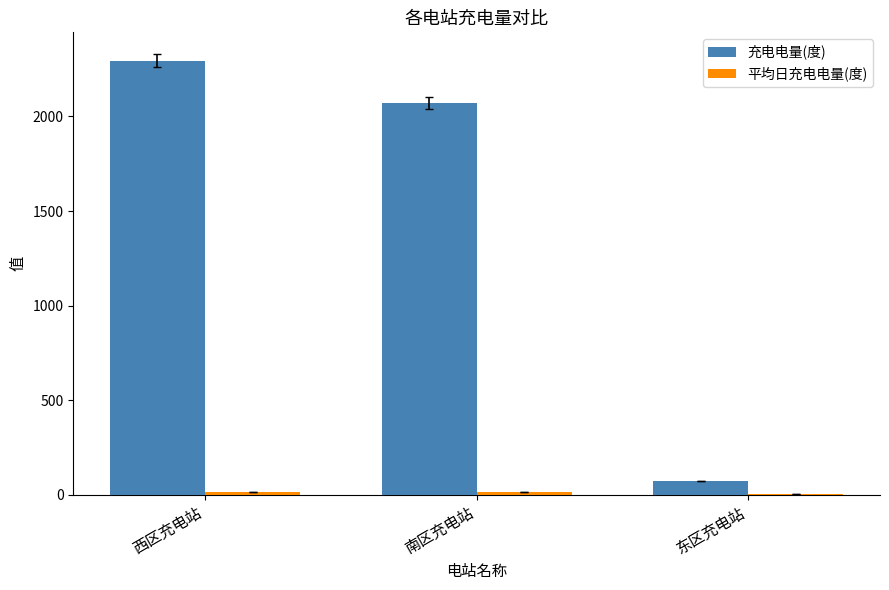

True or false: 充电电量(度) has a value of 3535.6 at 南区充电站.

False